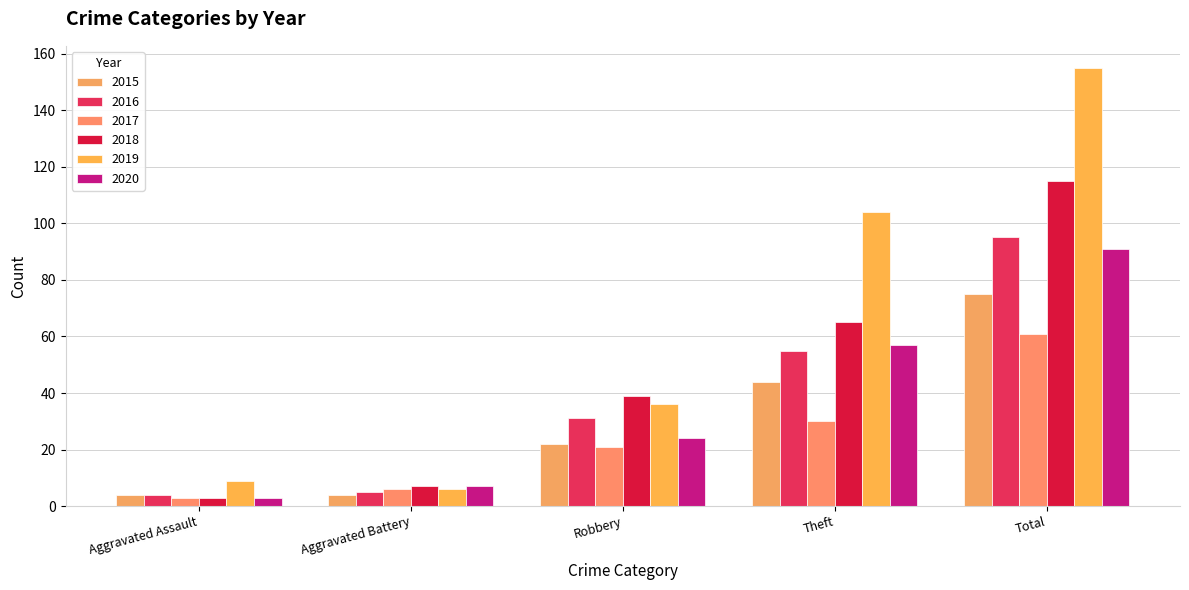

What is the difference between the highest and lowest values at Robbery?

18